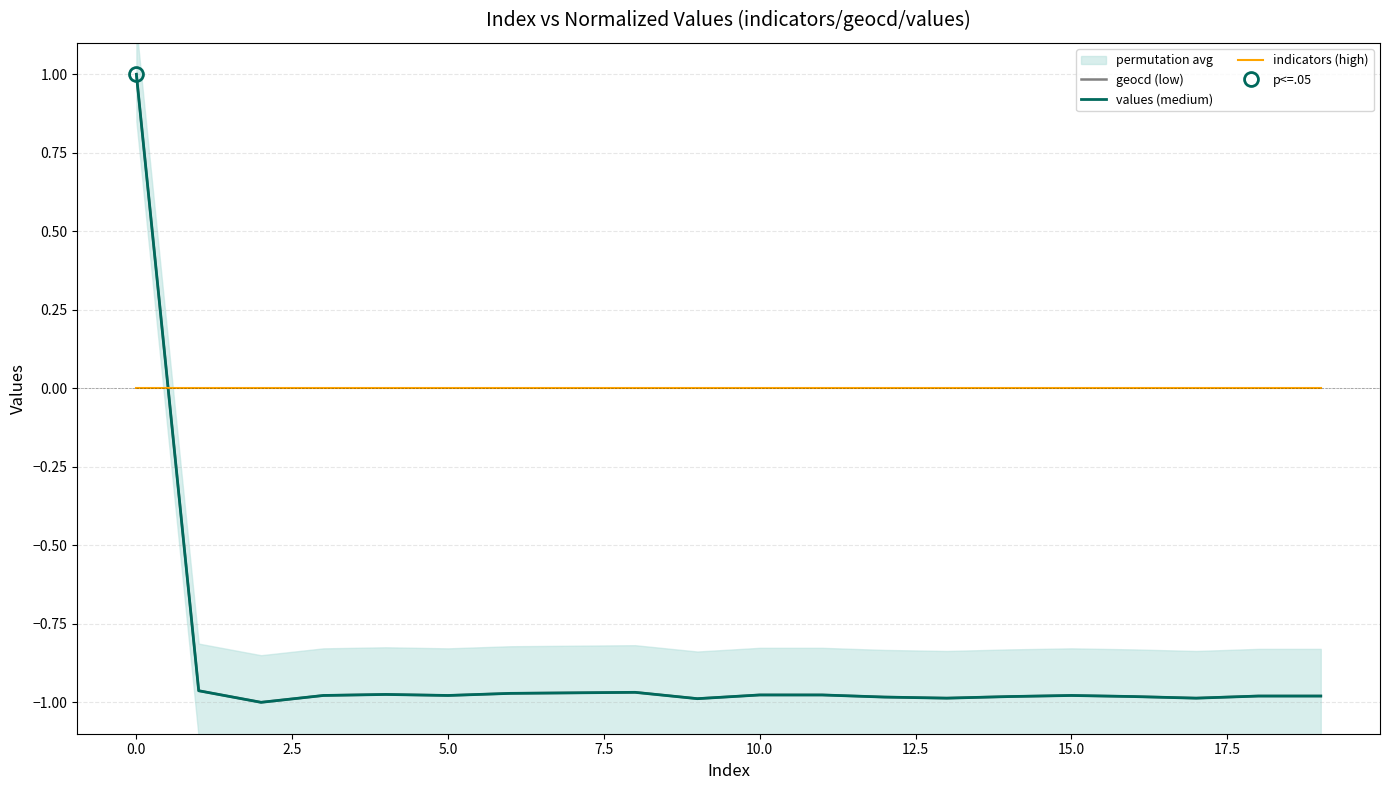

How many data points does each series have?

20